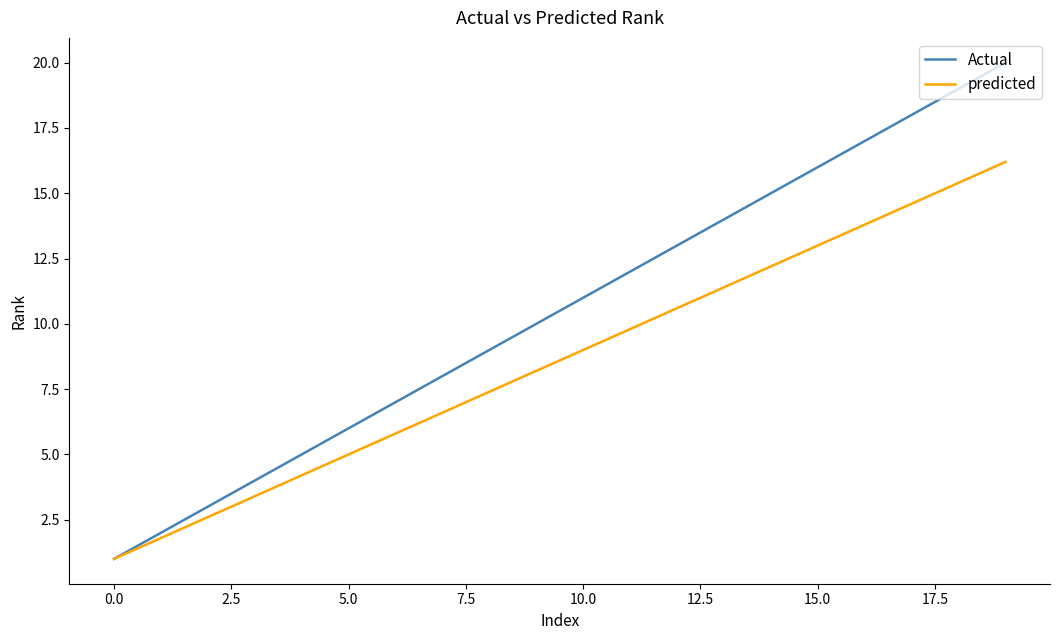

What is the minimum value for predicted?

1.0